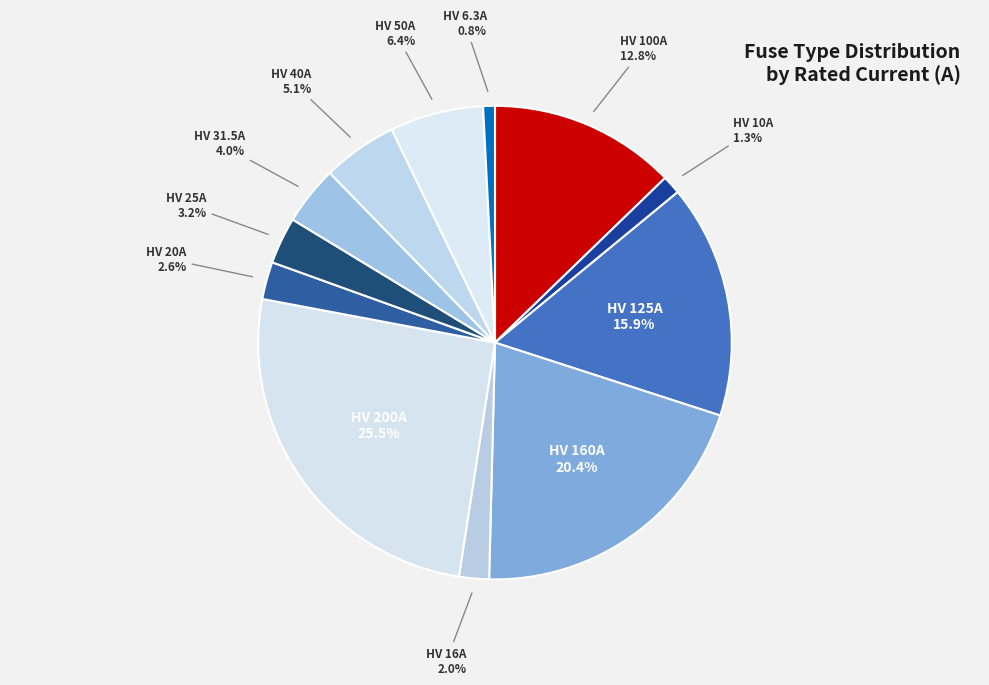

To the nearest percent, what is the average slice percentage?

8%